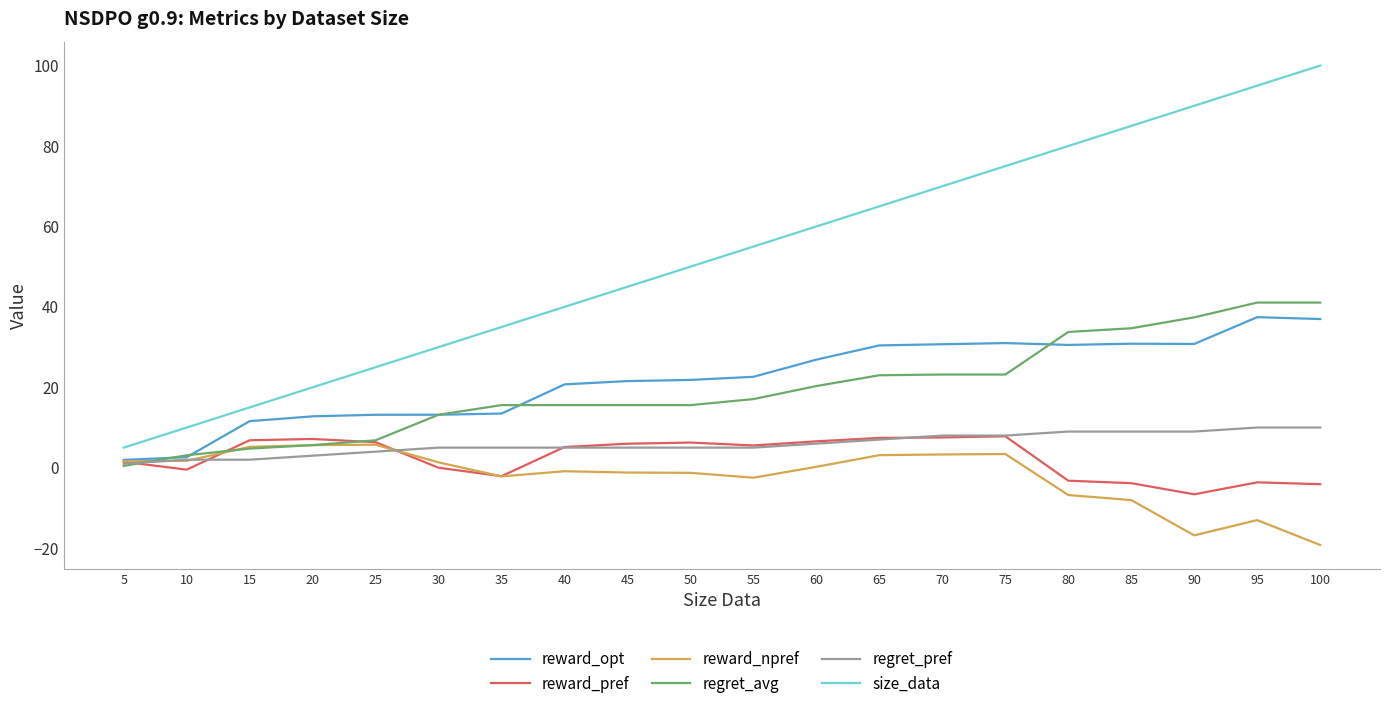

In reward_opt, how many points are lower than both neighbors (excluding endpoints)?

2